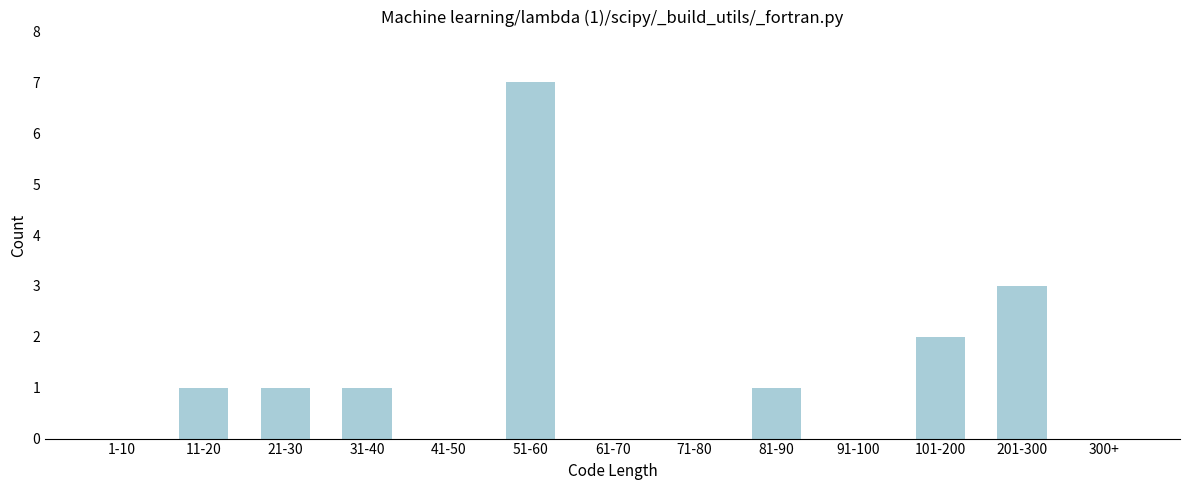

Reading right to left, what are all the values shown in this chart?

300+=0	201-300=3	101-200=2	91-100=0	81-90=1	71-80=0	61-70=0	51-60=7	41-50=0	31-40=1	21-30=1	11-20=1	1-10=0